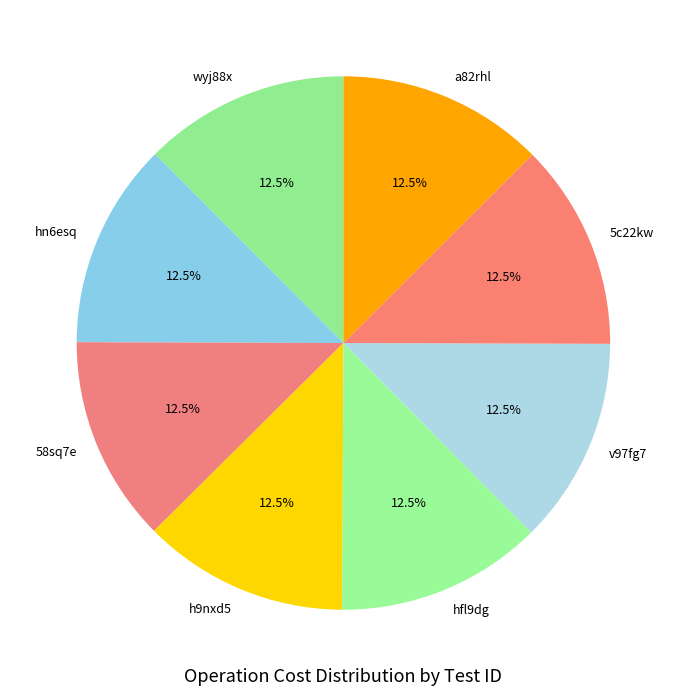

Do wyj88x and v97fg7 together represent more than half of the pie?

No